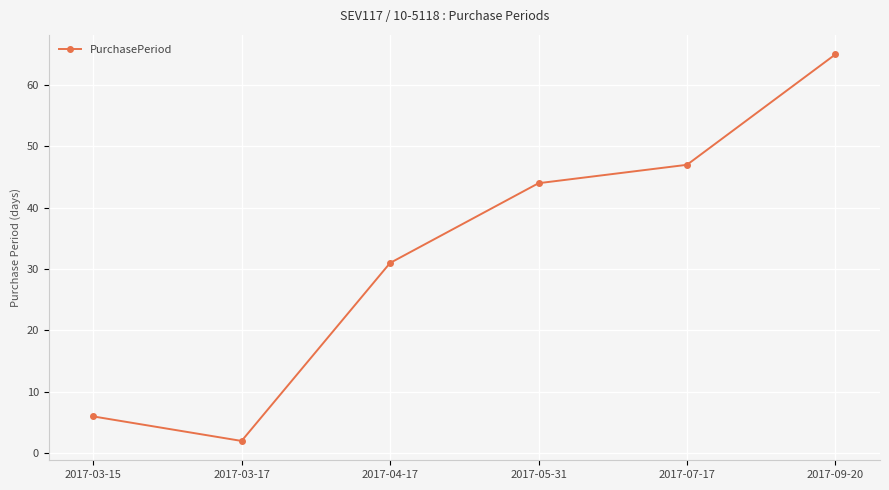

Approximately how many times larger is the value at 2017-09-20 compared to 2017-05-31?

1.5